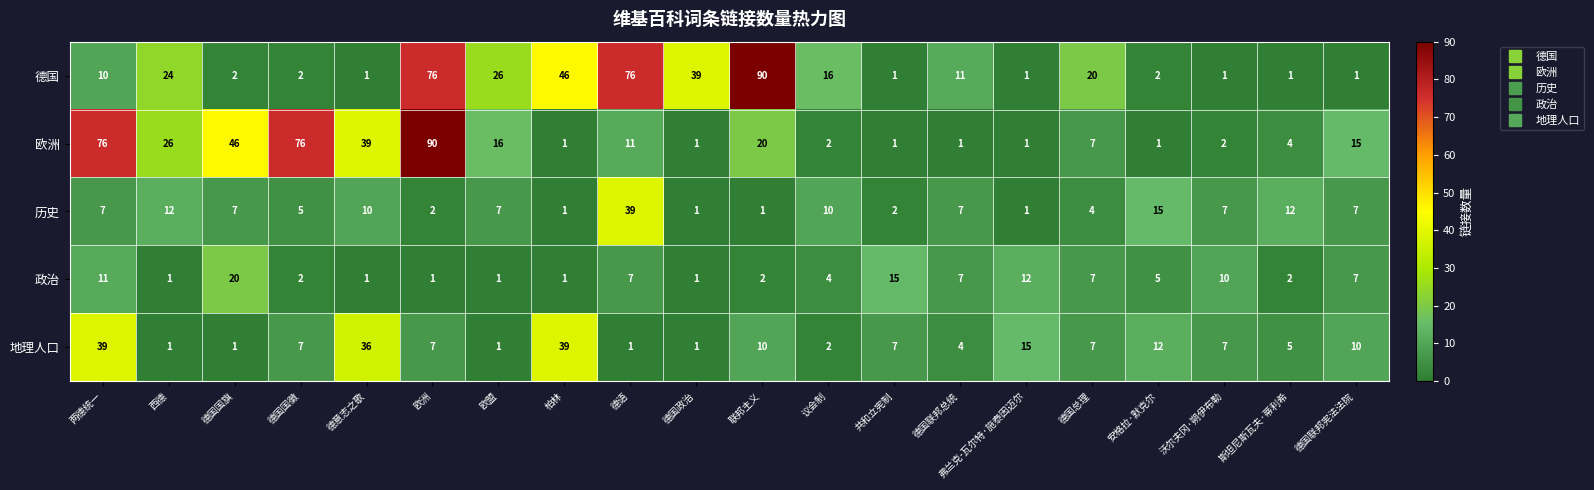

What is the total value across all series at 欧洲?

176